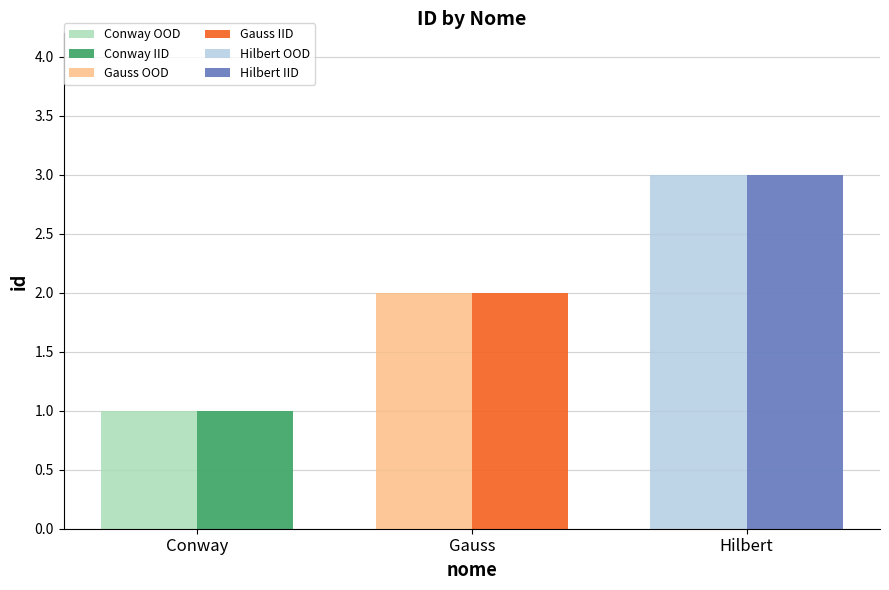

What is the label of the 2nd bar from the right?

Gauss